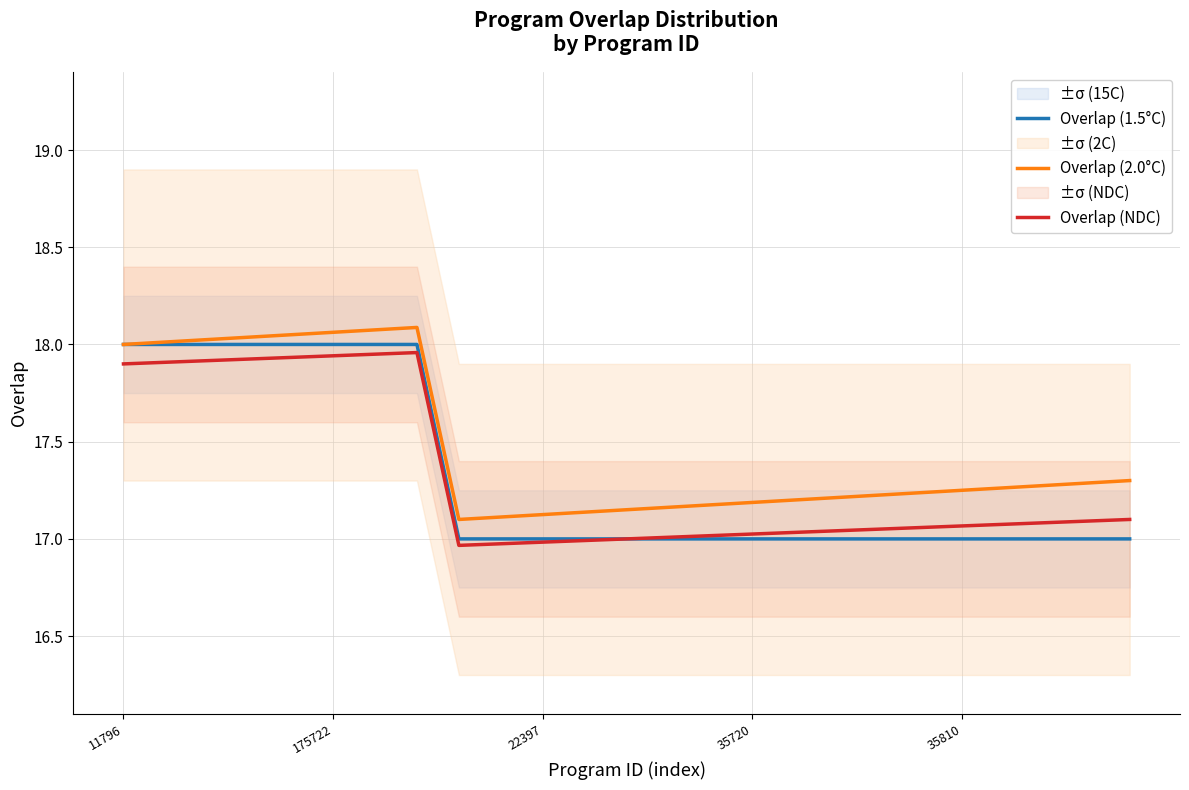

True or false: Overlap (NDC) and Overlap (2.0°C) intersect in this chart.

False